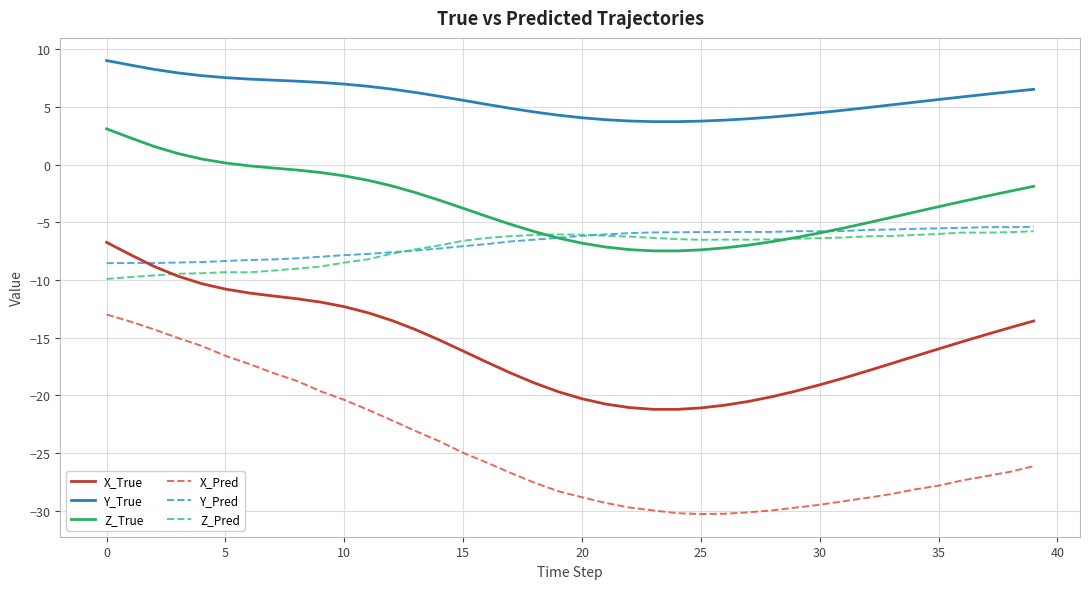

After their last crossing, which series has the higher values: Z_Pred or Y_Pred?

Y_Pred